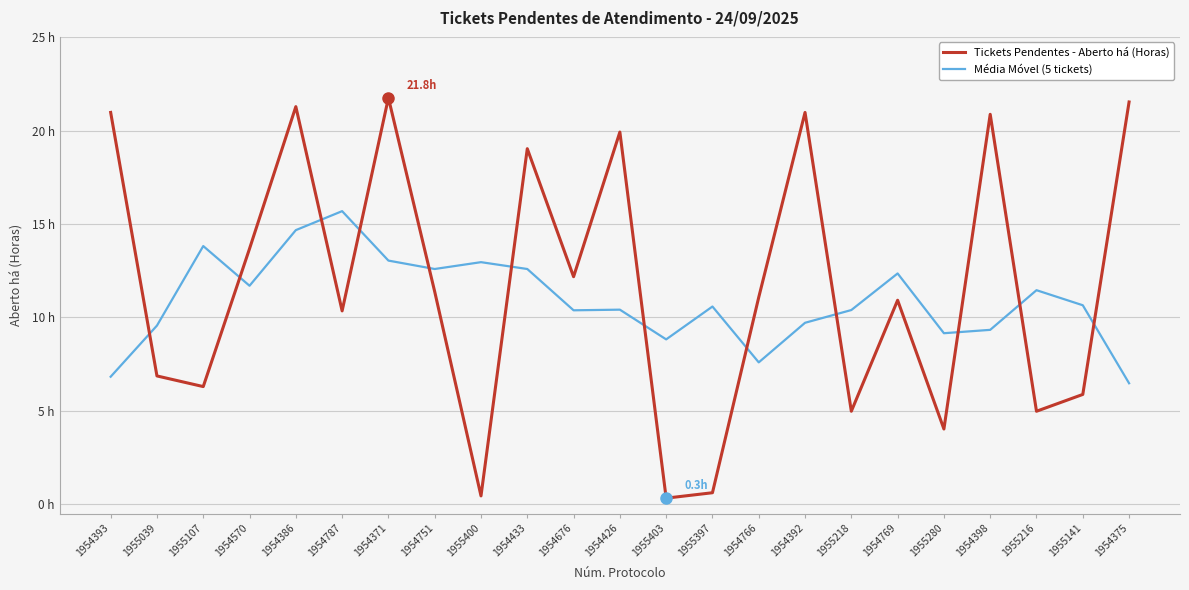

At which category does Média Móvel (5 tickets) reach its first local valley?

1954570